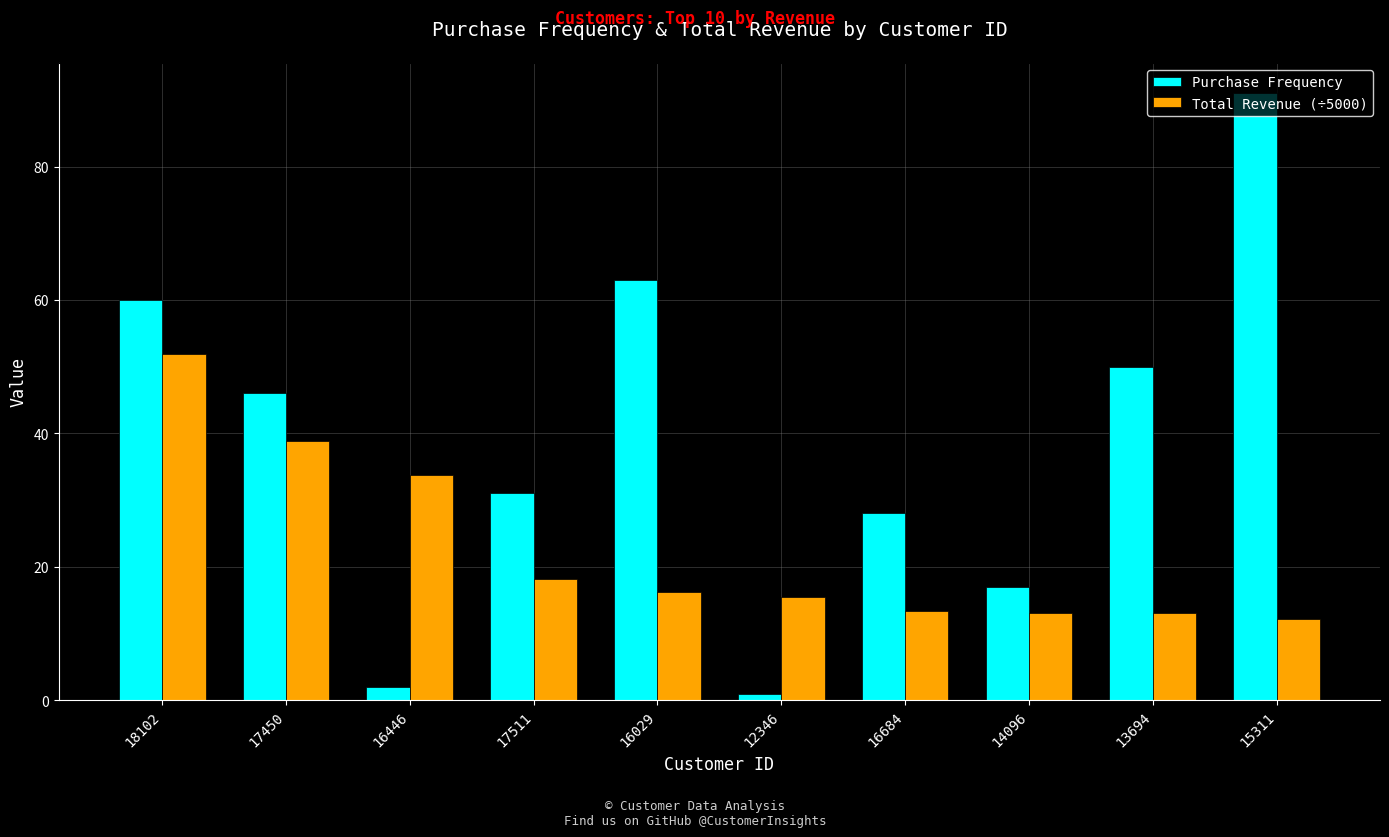

What are all the series names shown in the legend?

Purchase Frequency, Total Revenue (÷5000)